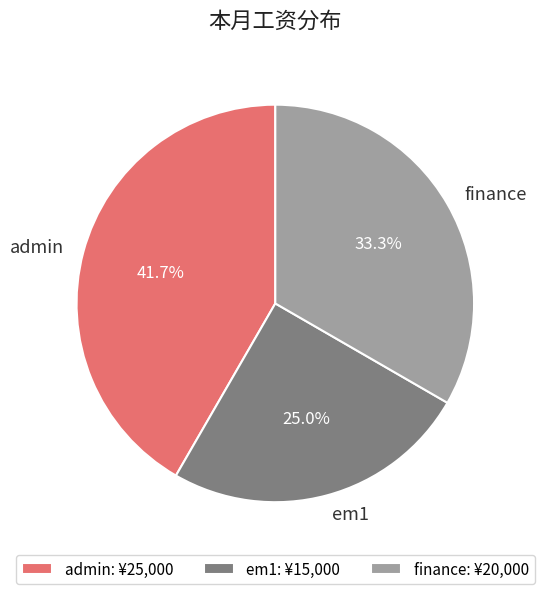

To the nearest percent, what percentage of the pie is em1?

25%